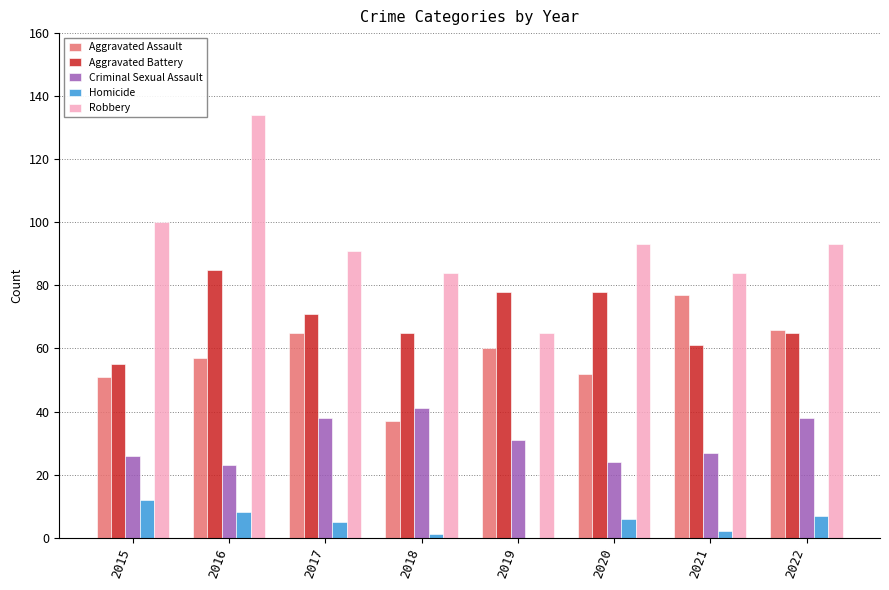

Between 2015 and 2020, which series saw the biggest shift?

Aggravated Battery